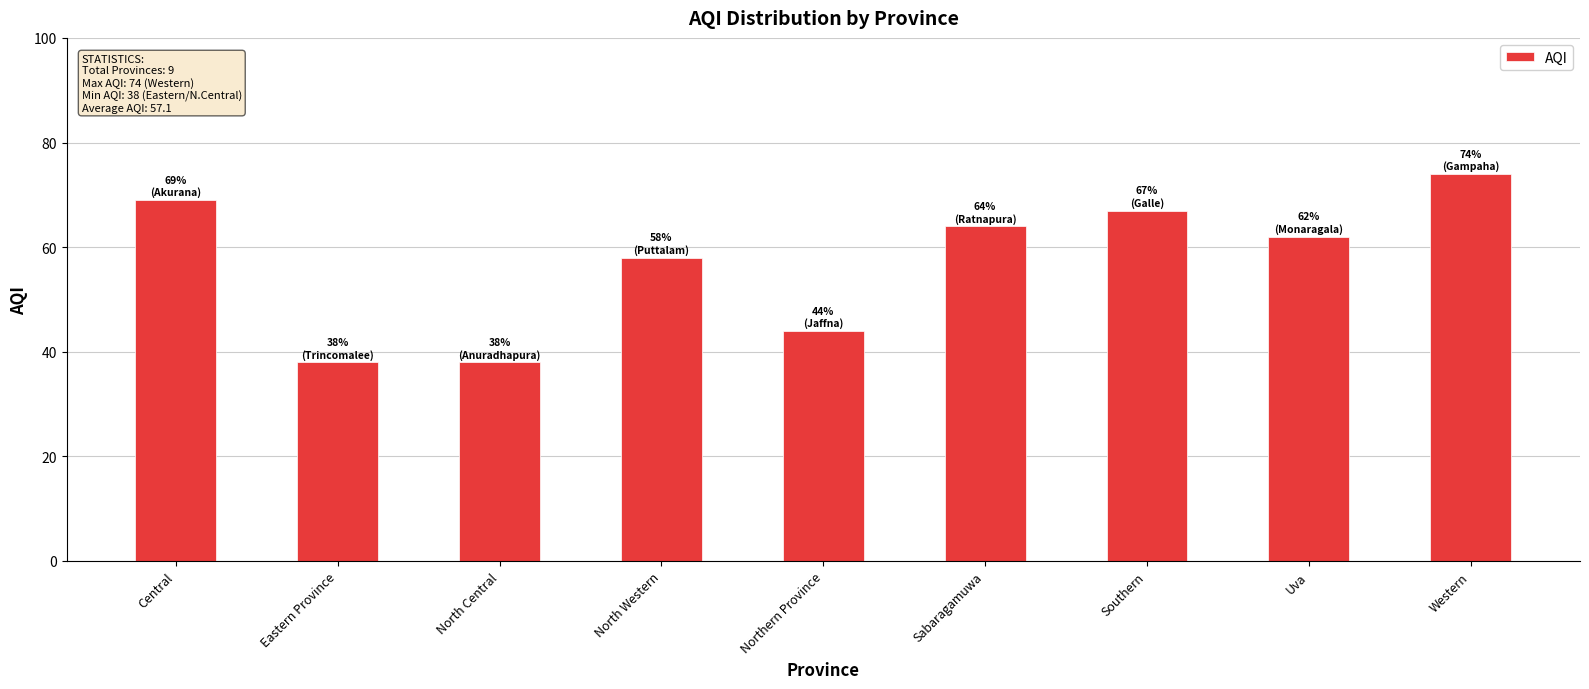

What is the label of the 6th bar from the left?

Sabaragamuwa